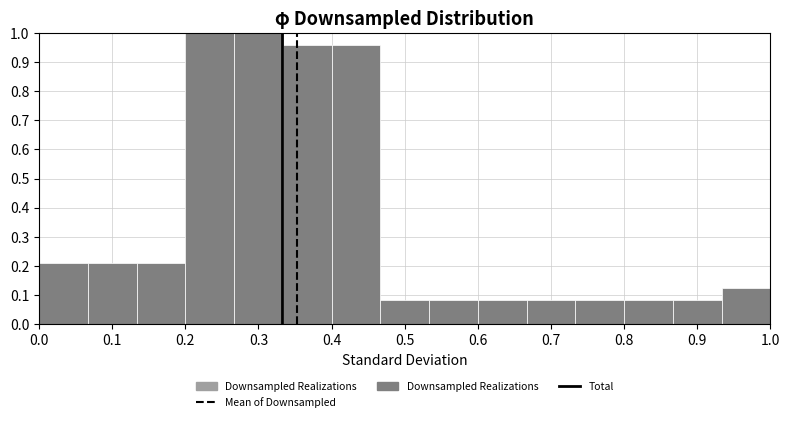

Reading left to right, transcribe this chart: for each bar, give the range it covers on the x-axis and its height. Neither the bar edges nor the heights are printed on the chart, so give them approximately, as read against the axes.

0.00 to 0.07: 0.21
0.07 to 0.13: 0.21
0.13 to 0.20: 0.21
0.20 to 0.27: 1.00
0.27 to 0.33: 1.00
0.33 to 0.40: 0.96
0.40 to 0.47: 0.96
0.47 to 0.53: 0.08
0.53 to 0.60: 0.08
0.60 to 0.67: 0.08
0.67 to 0.73: 0.08
0.73 to 0.80: 0.08
0.80 to 0.87: 0.08
0.87 to 0.93: 0.08
0.93 to 1.00: 0.13